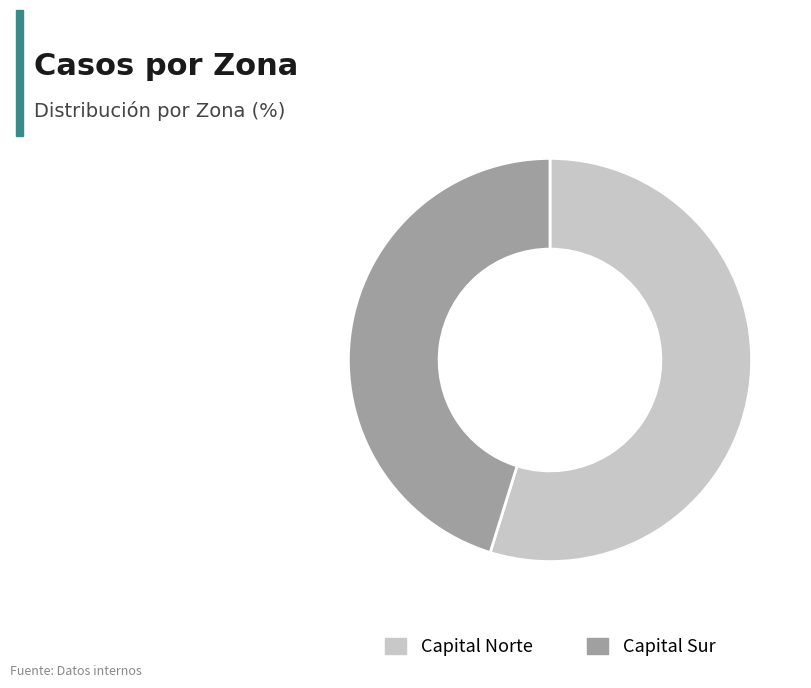

Rank the categories by value from highest to lowest.

Capital Norte, Capital Sur